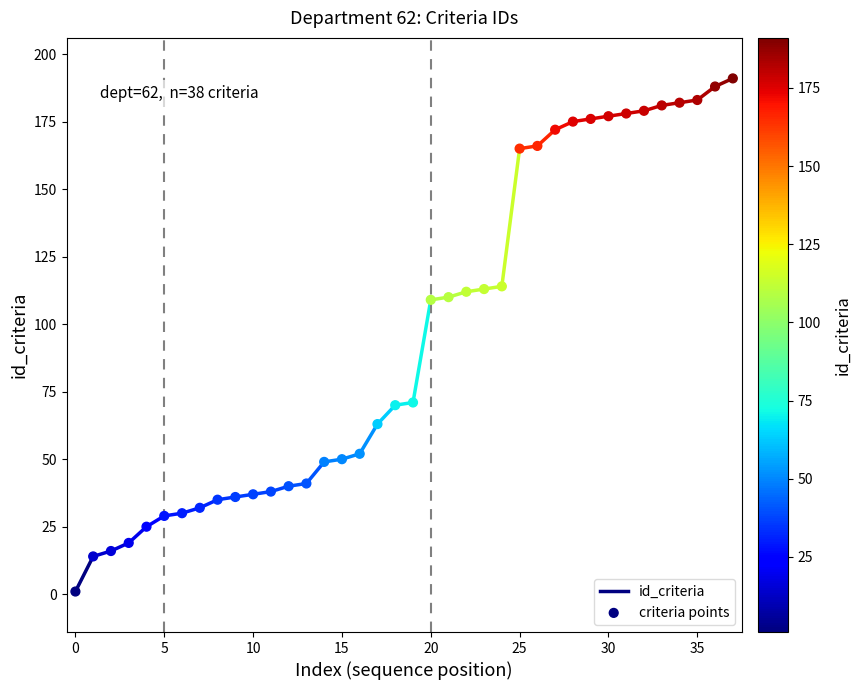

What is the range of Y values (max minus min)?

190